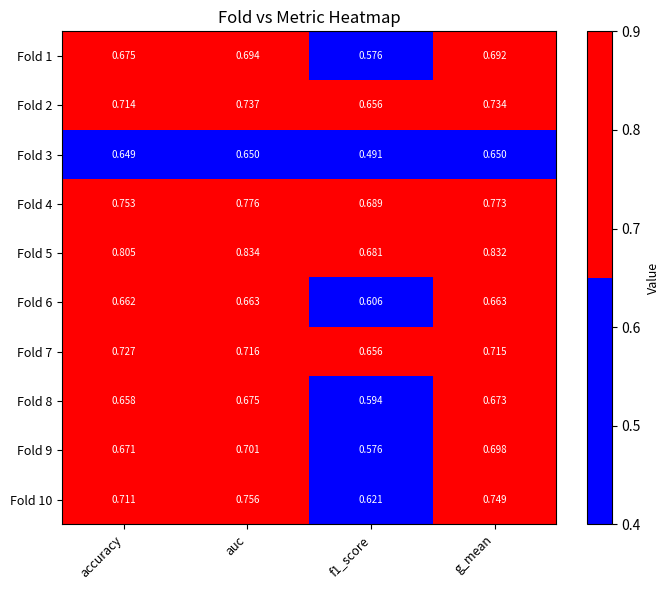

What is the spread (max minus min) of values at accuracy?

0.2